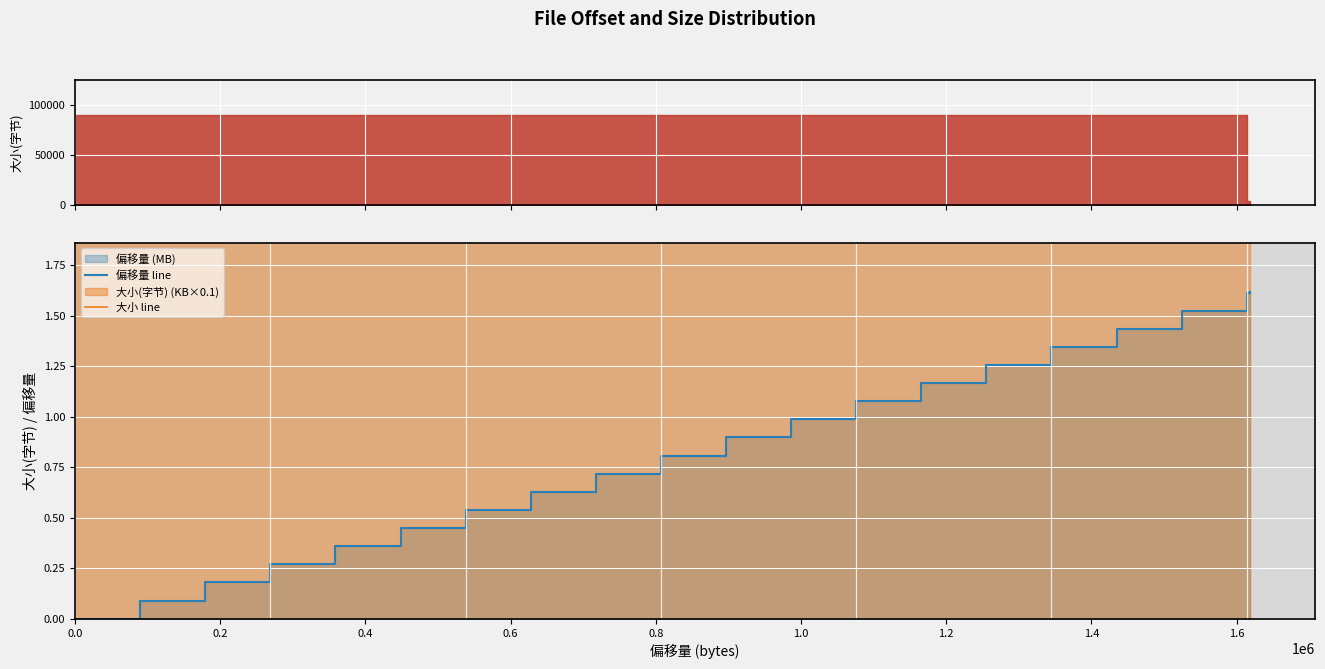

True or false: 偏移量 line has a value of 0.0 at 0.2.

False